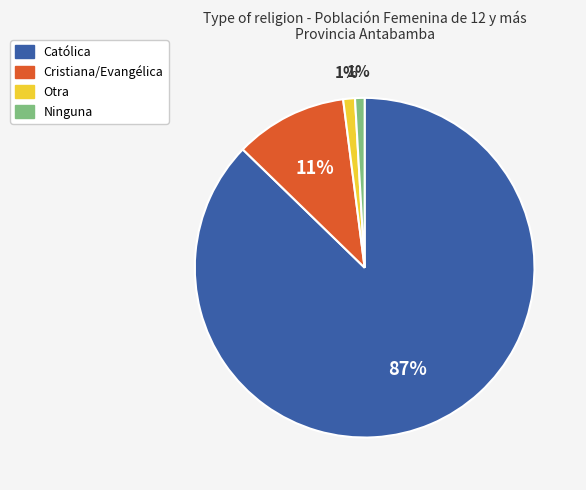

Which has a higher value, Cristiana/Evangélica or Ninguna?

Cristiana/Evangélica